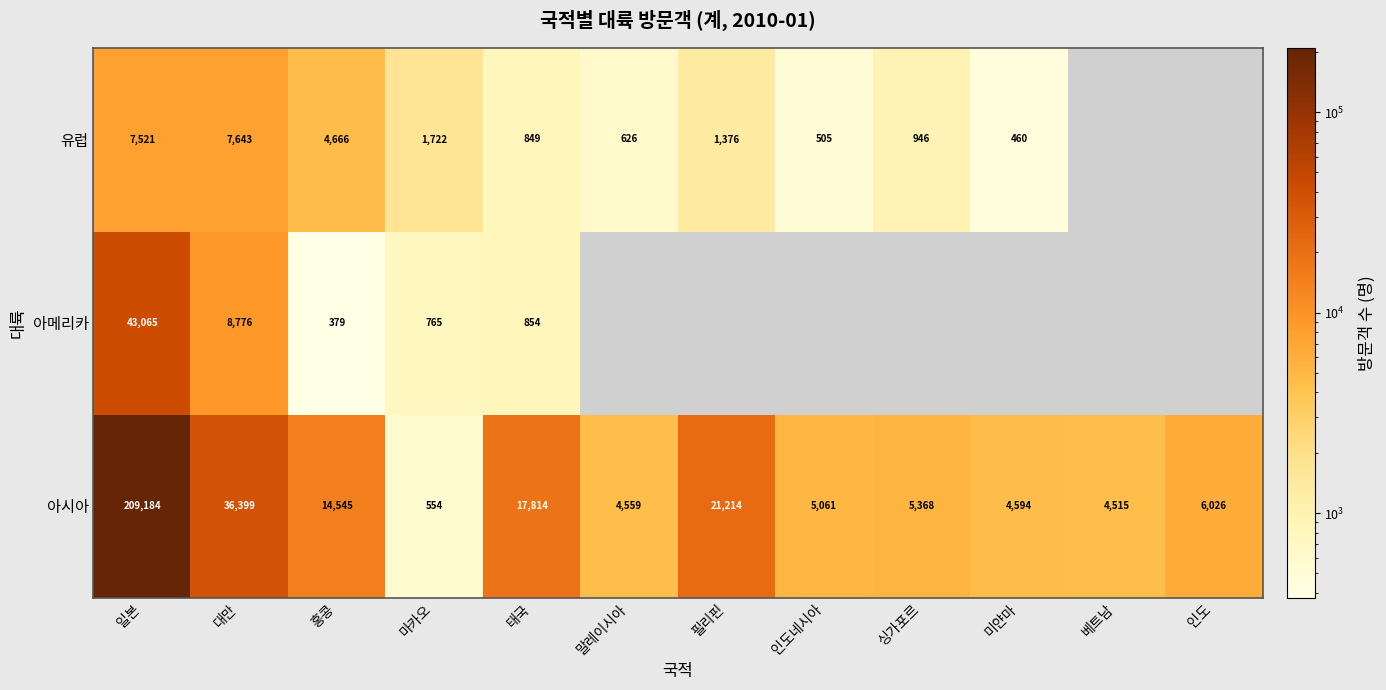

The 유럽 series shows 369 at 싱가포르. True or false?

False